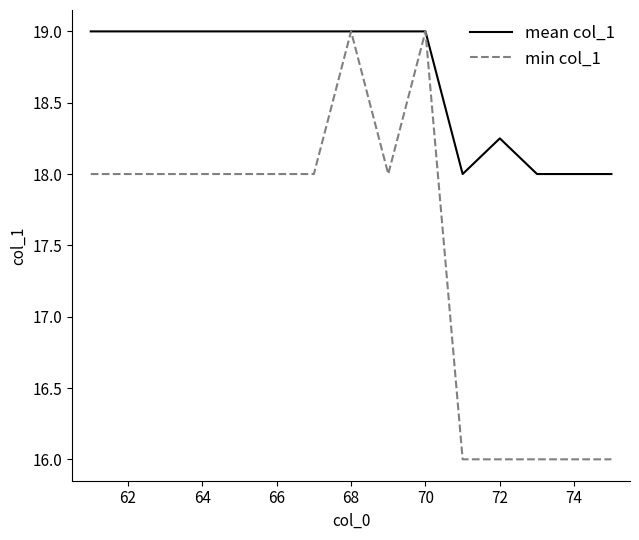

What is the maximum value shown in the chart?

19.0